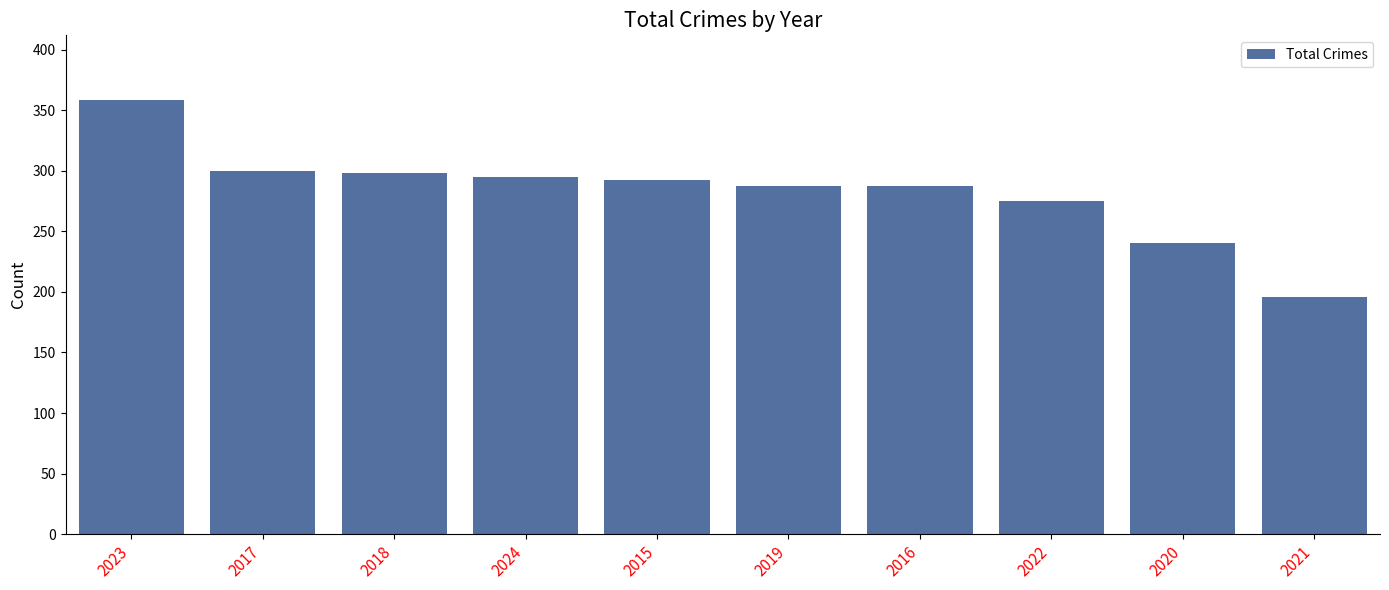

How many bars are there in total?

10